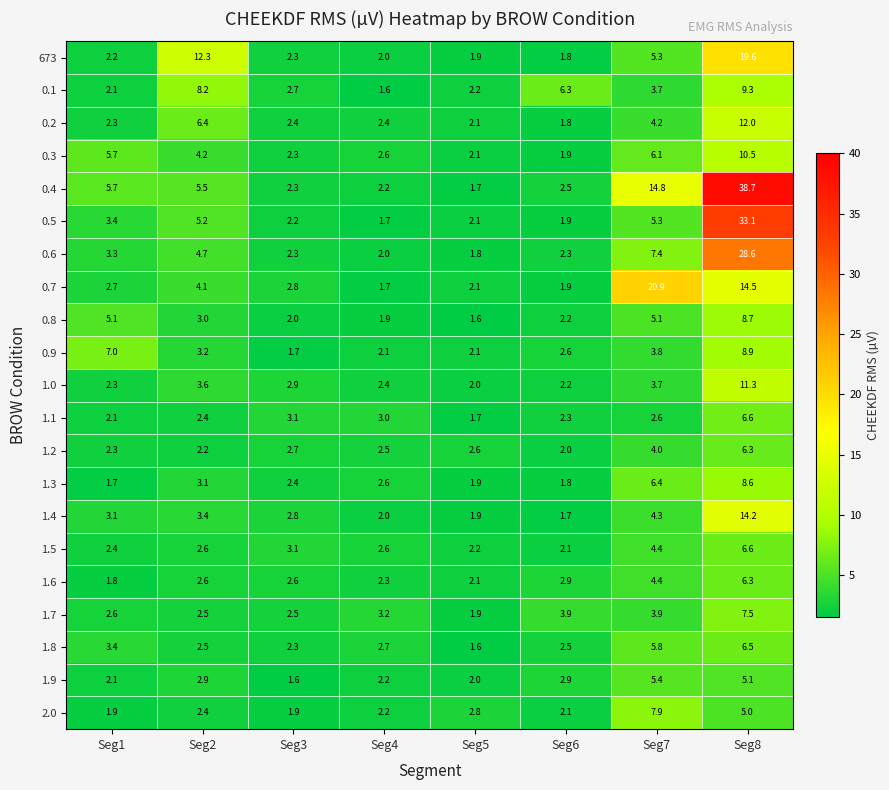

Is it true that 0.8 equals 0.8 at Seg5?

False